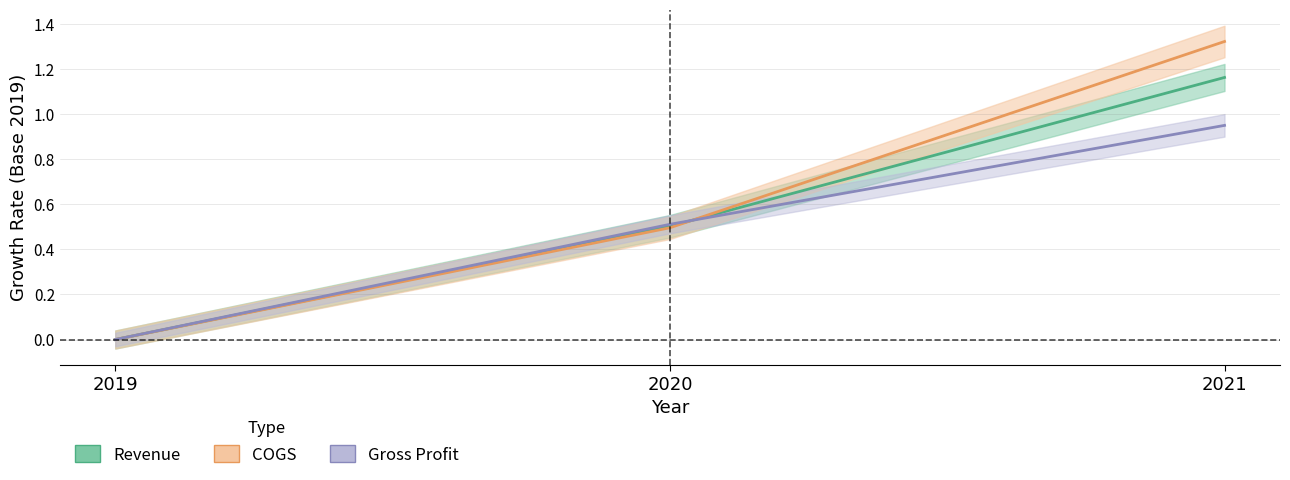

What is the average value of the COGS series?

0.6